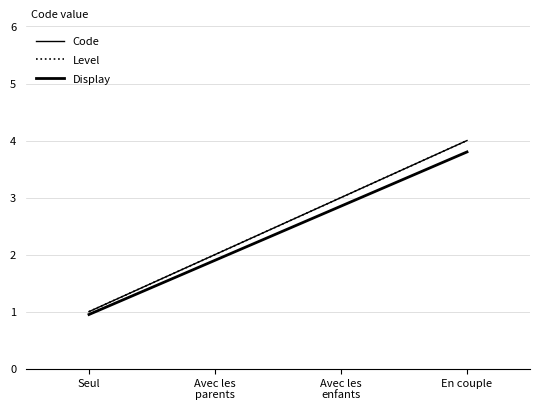

Reading left to right, list all the values displayed in this chart.

Code: Seul=1.0	Avec les
parents=2.0	Avec les
enfants=3.0	En couple=4.0
Level: Seul=1.0	Avec les
parents=2.0	Avec les
enfants=3.0	En couple=4.0
Display: Seul=0.9	Avec les
parents=1.9	Avec les
enfants=2.8	En couple=3.8